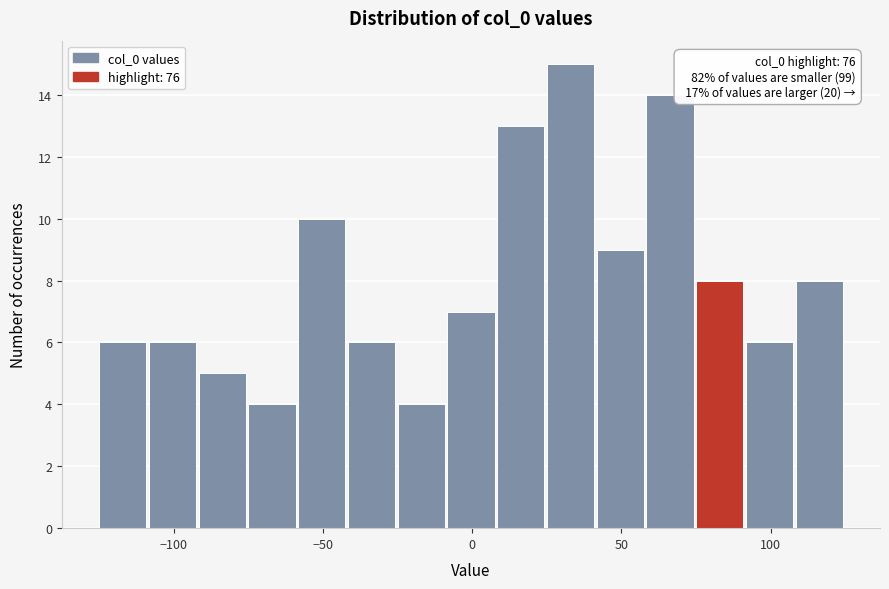

Around what value on the x-axis is the tallest bar? Give the approximate position of its centre, as read against the axis.

35